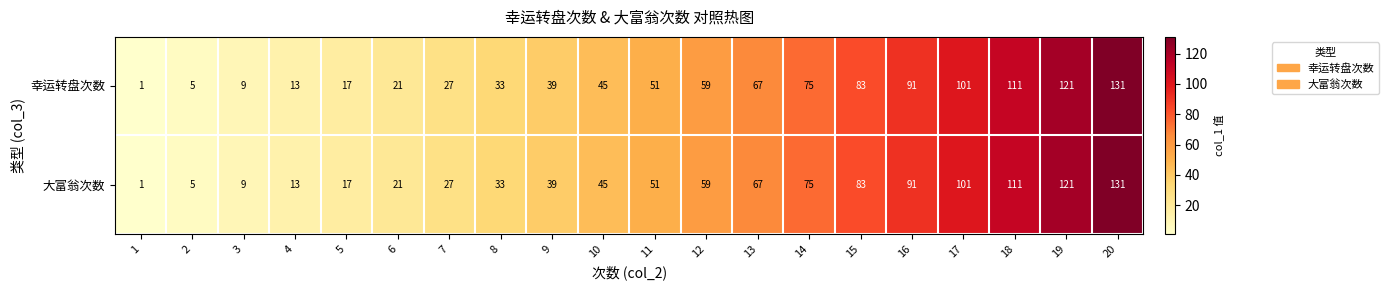

What is the difference between the 幸运转盘次数 values at 11 and 20?

80